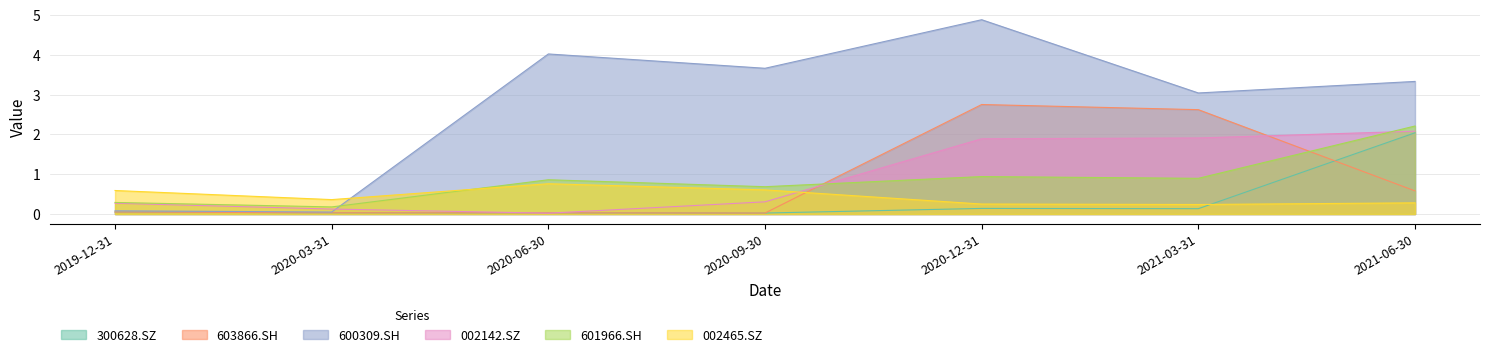

Which series has the largest total across all categories?

600309.SH